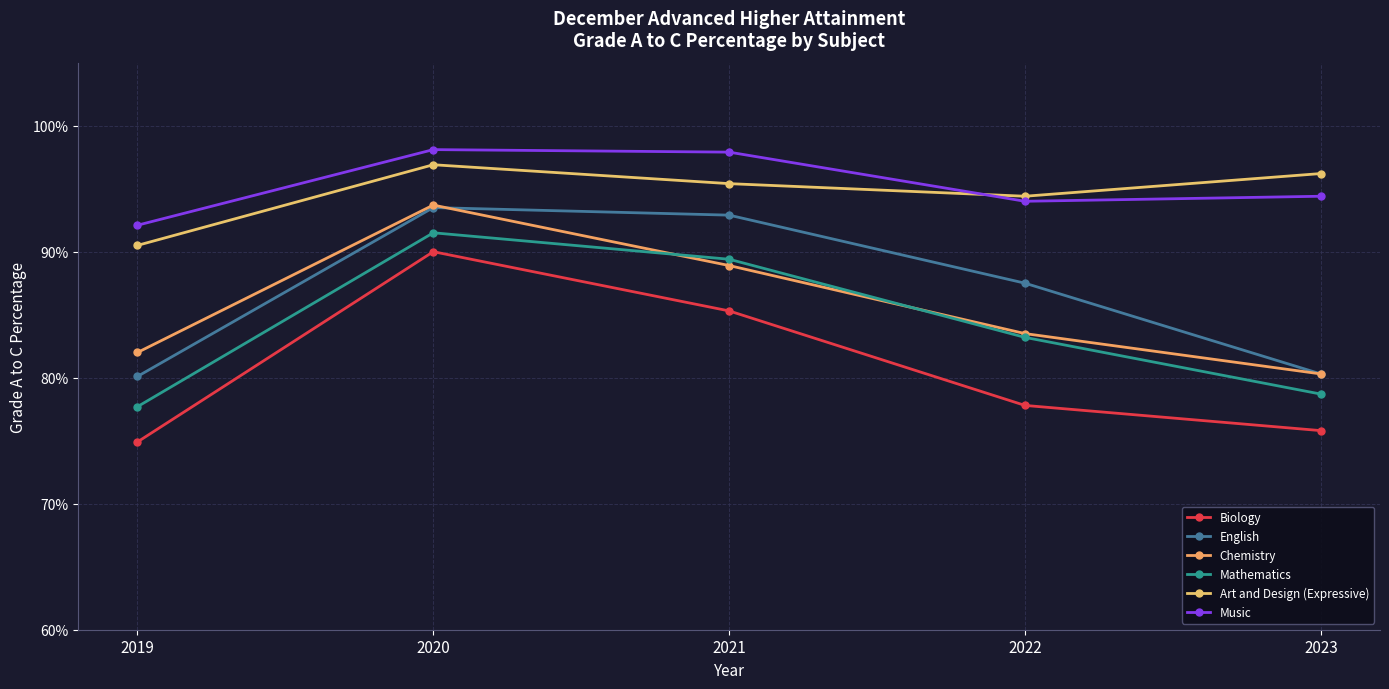

Does the chart have visible grid lines?

Yes